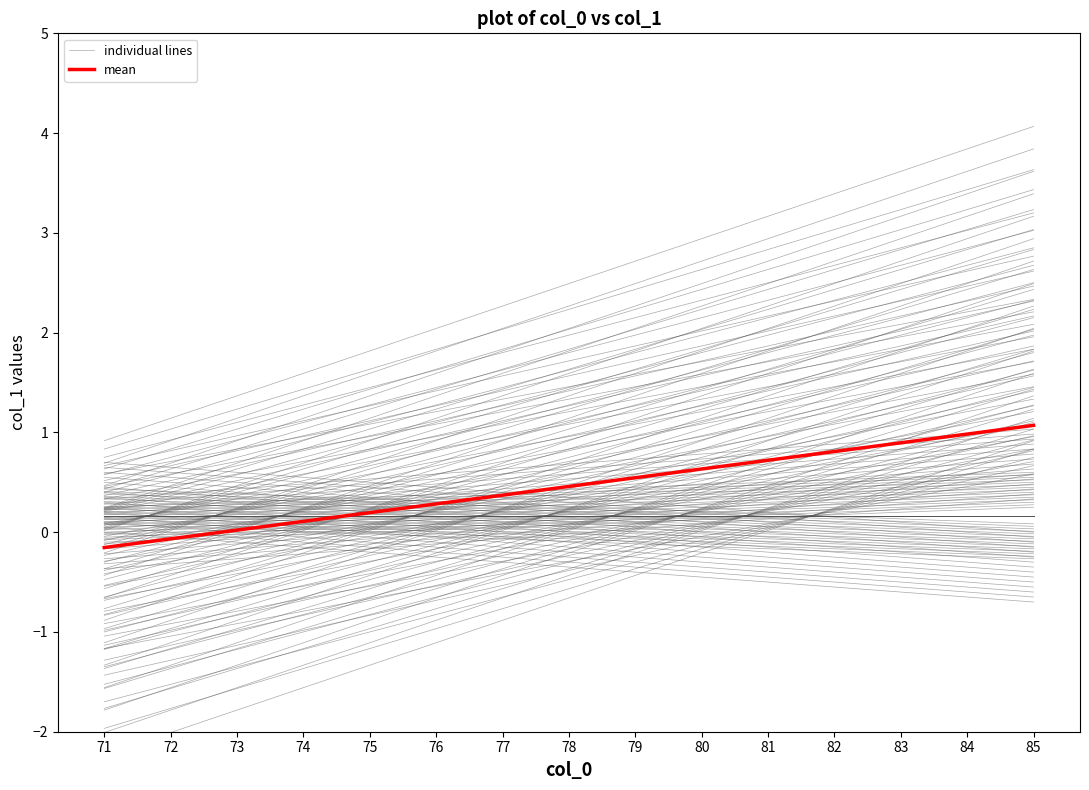

After their last crossing, which series has the higher values: individual lines or mean?

mean